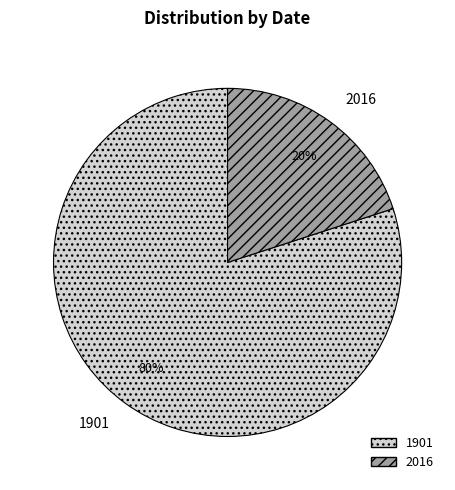

How many slices are in this pie chart?

2